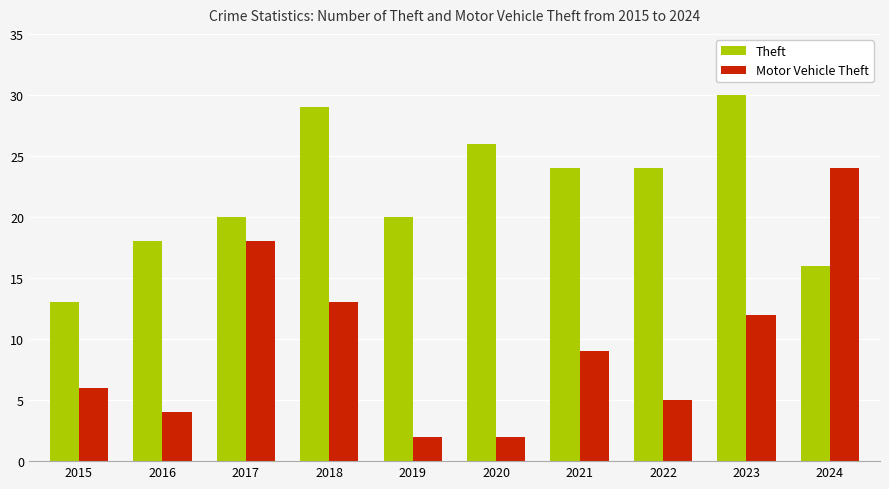

What is the difference between the maximum and minimum values in the Theft series?

17